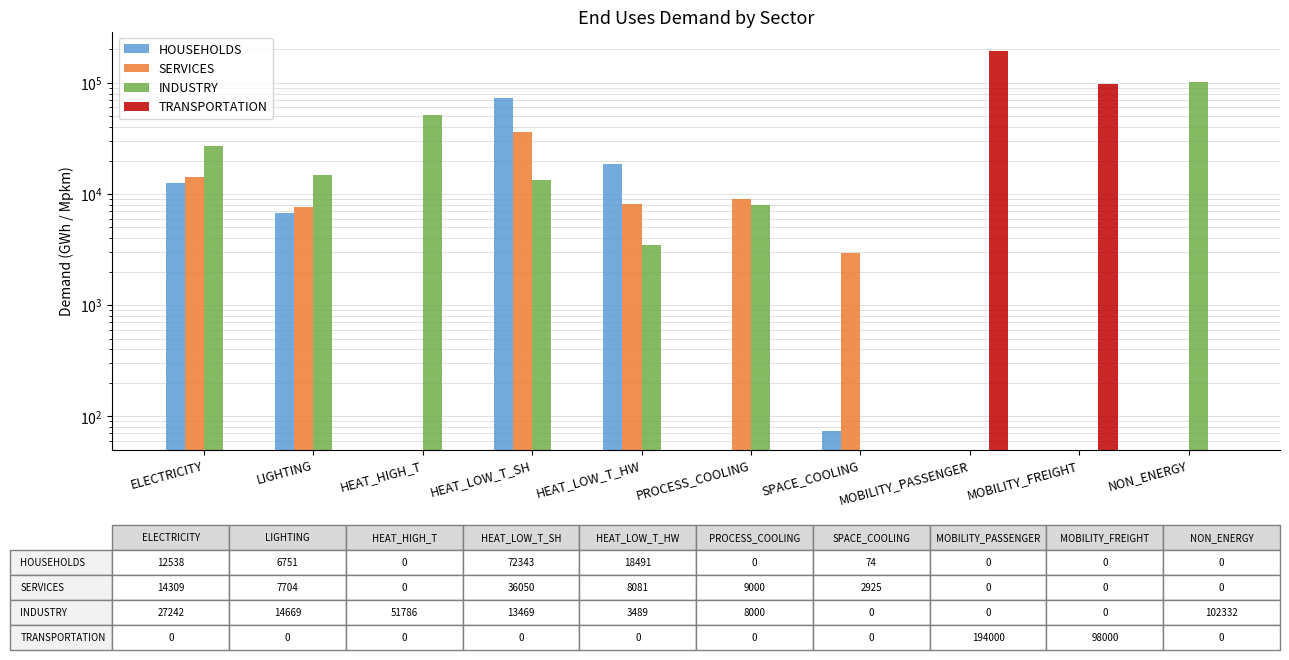

What is the maximum value for TRANSPORTATION?

194000.0